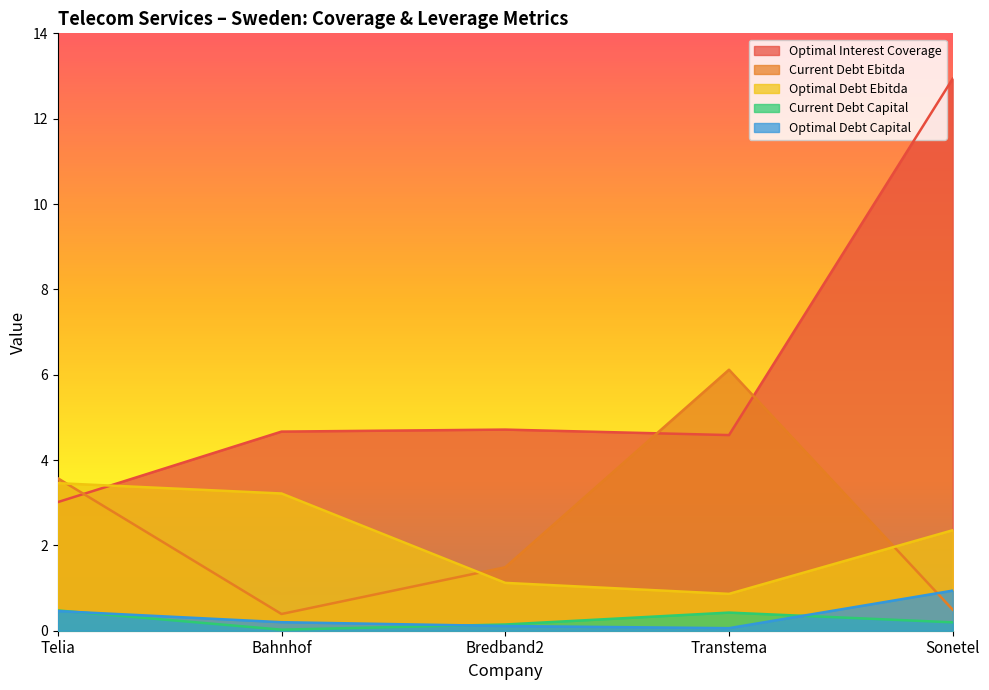

What is the value of the optimal_interest_coverage point at the 2nd from the left?

4.7